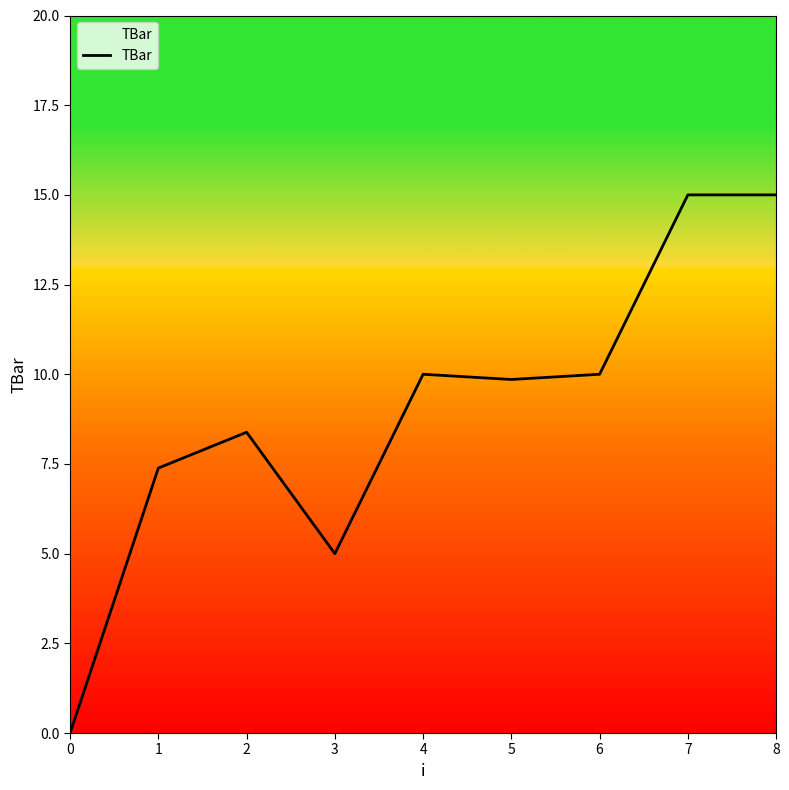

What value does the data have at 3?

5.0